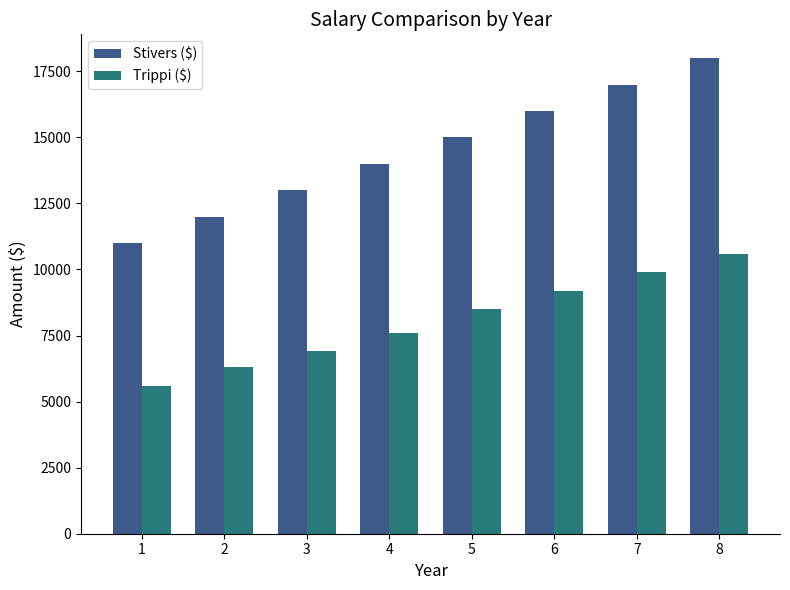

The value of Trippi ($) at 2 is 6300. True or false?

True